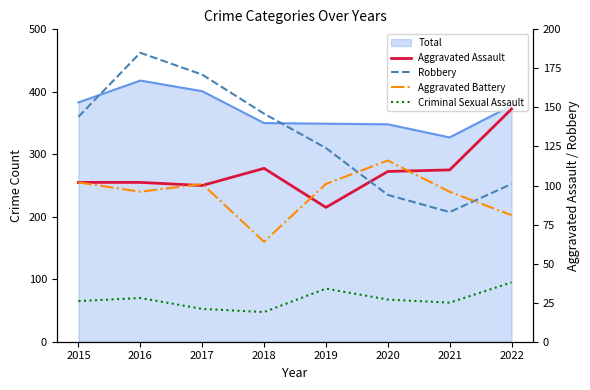

Is the value of Robbery at 2016 greater than the value of Aggravated Battery at 2019?

Yes